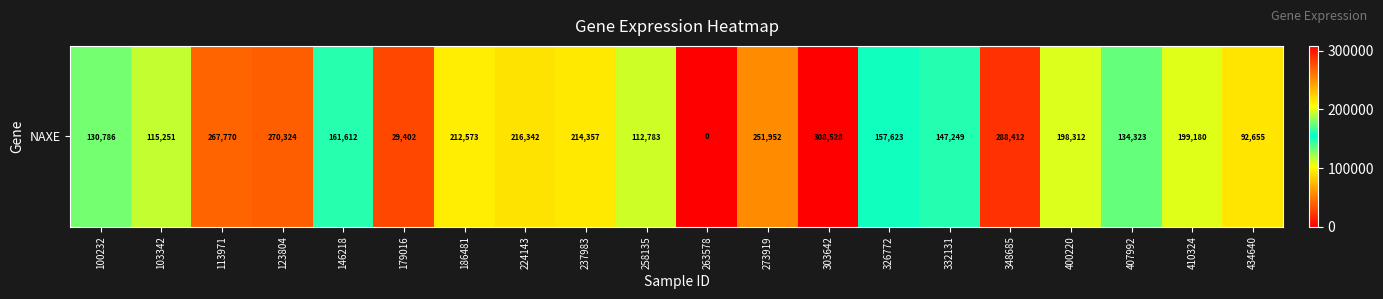

The chart shows a value of 92655 at 434640. True or false?

True